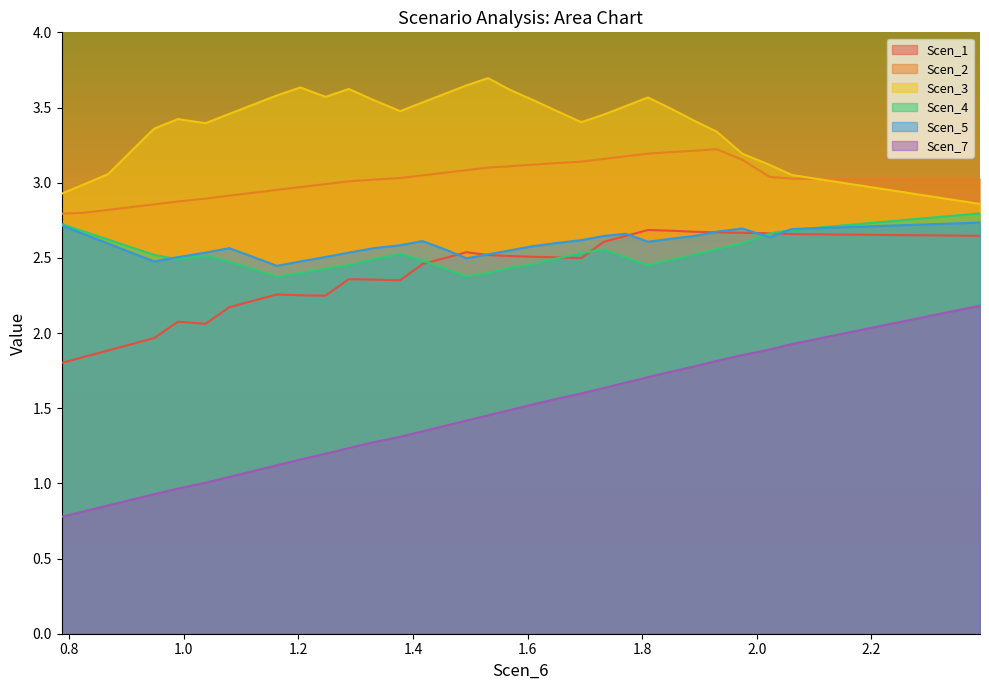

True or false: Scen_7 and Scen_5 cross at least once.

False